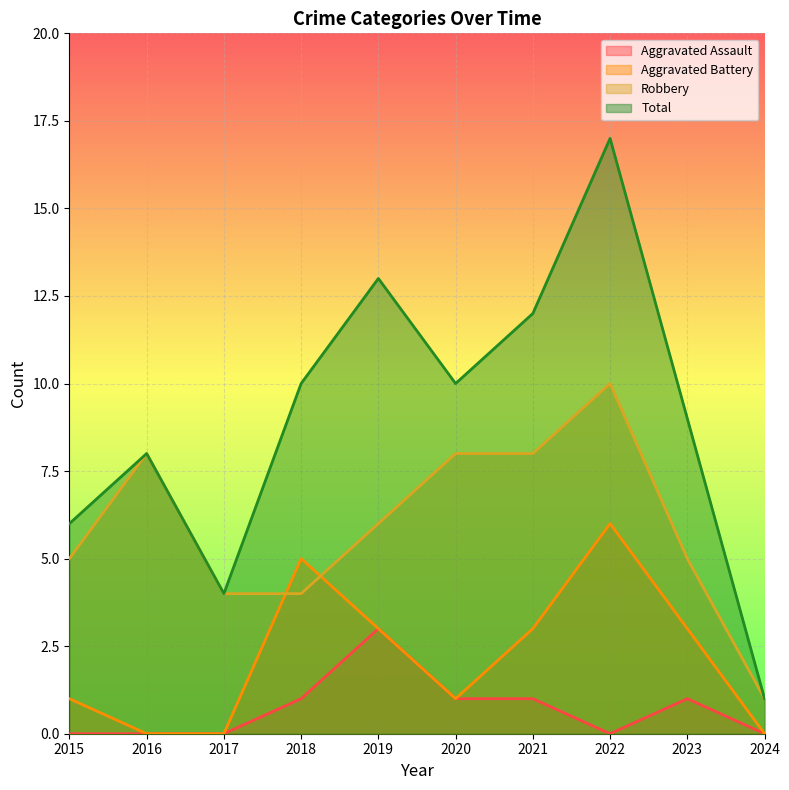

True or false: Total and Robbery intersect in this chart.

False